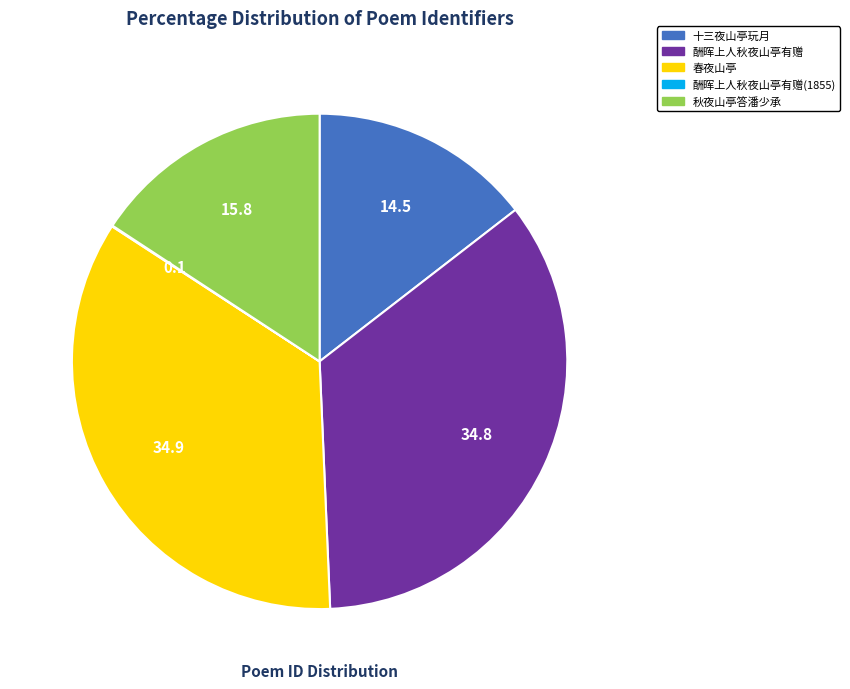

Is it true that 秋夜山亭答潘少承 is 9% of the pie?

False